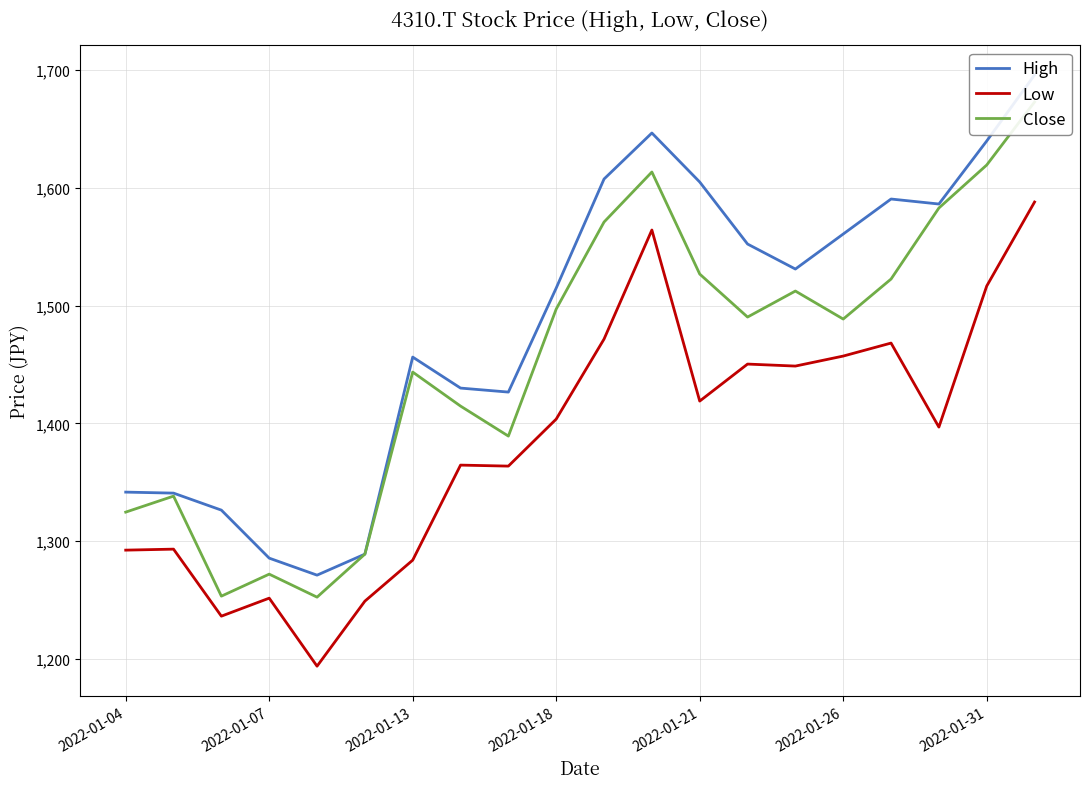

True or false: Low has a value of 1283.9 at 2022-01-13.

True